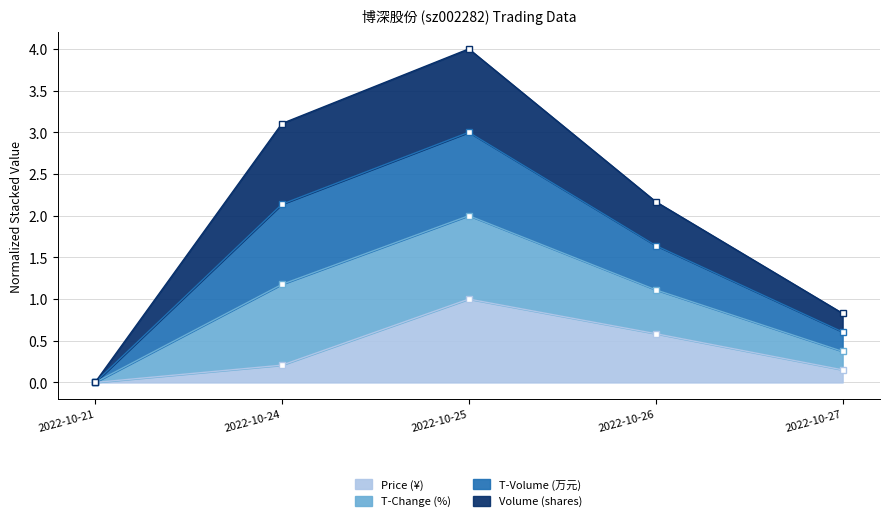

True or false: price and t_change intersect in this chart.

False